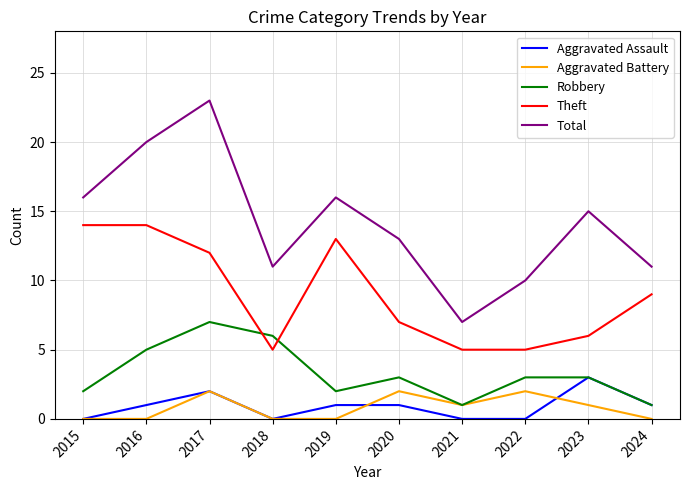

Does the chart have visible grid lines?

Yes